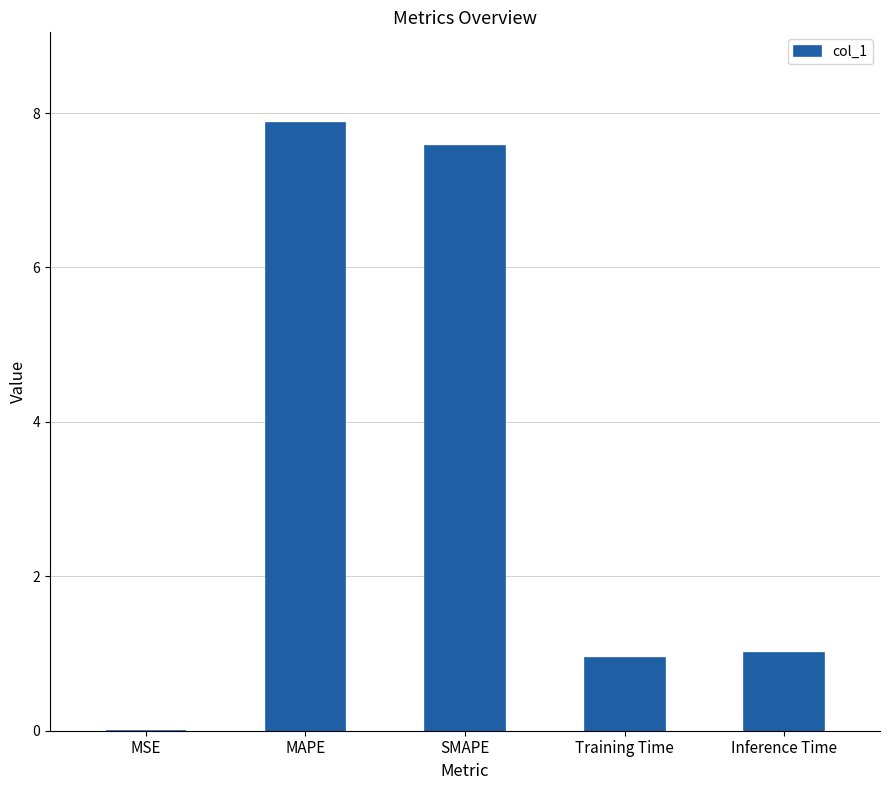

True or false: the data shows 1.5 at Training Time.

False